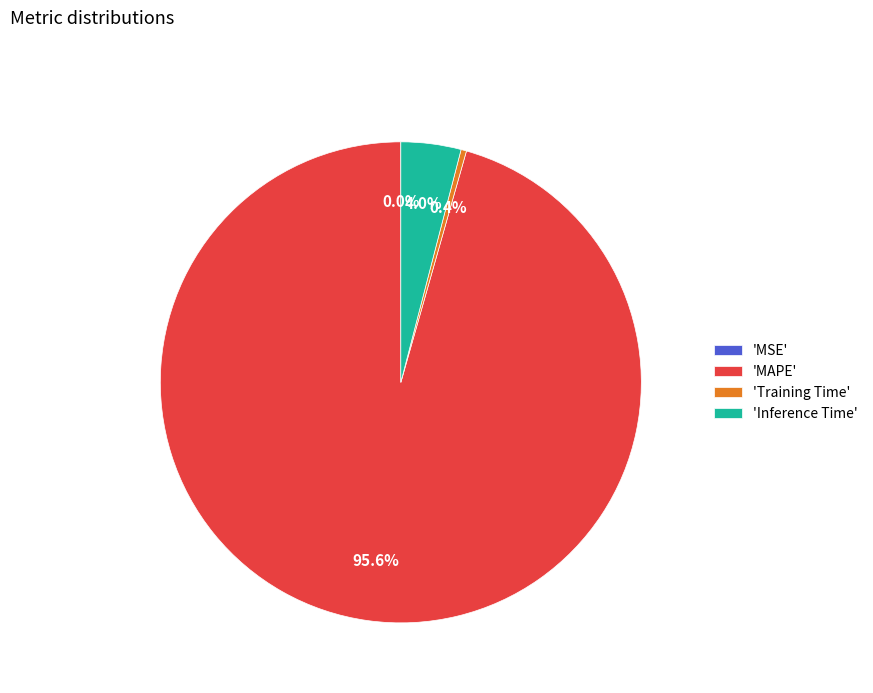

What portion of the pie excludes 'Inference Time'?

96.0%